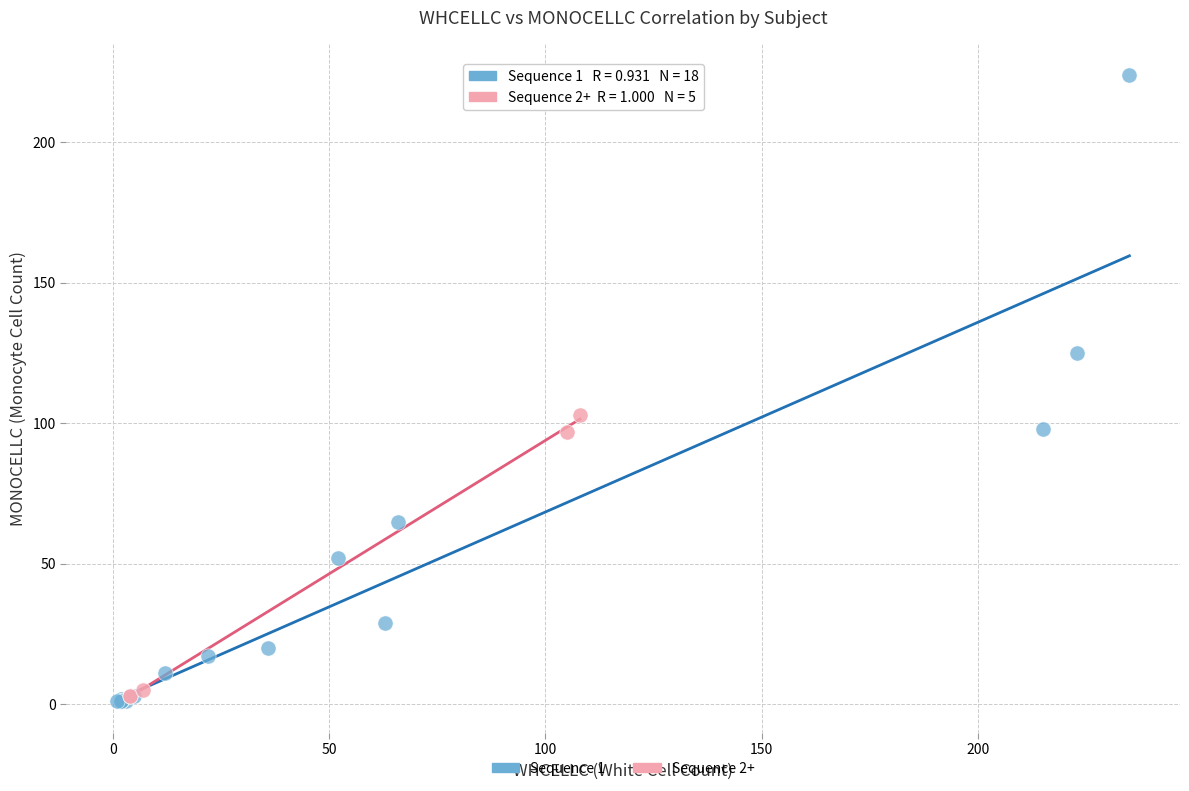

Which series contains the highest Y value?

Sequence 1